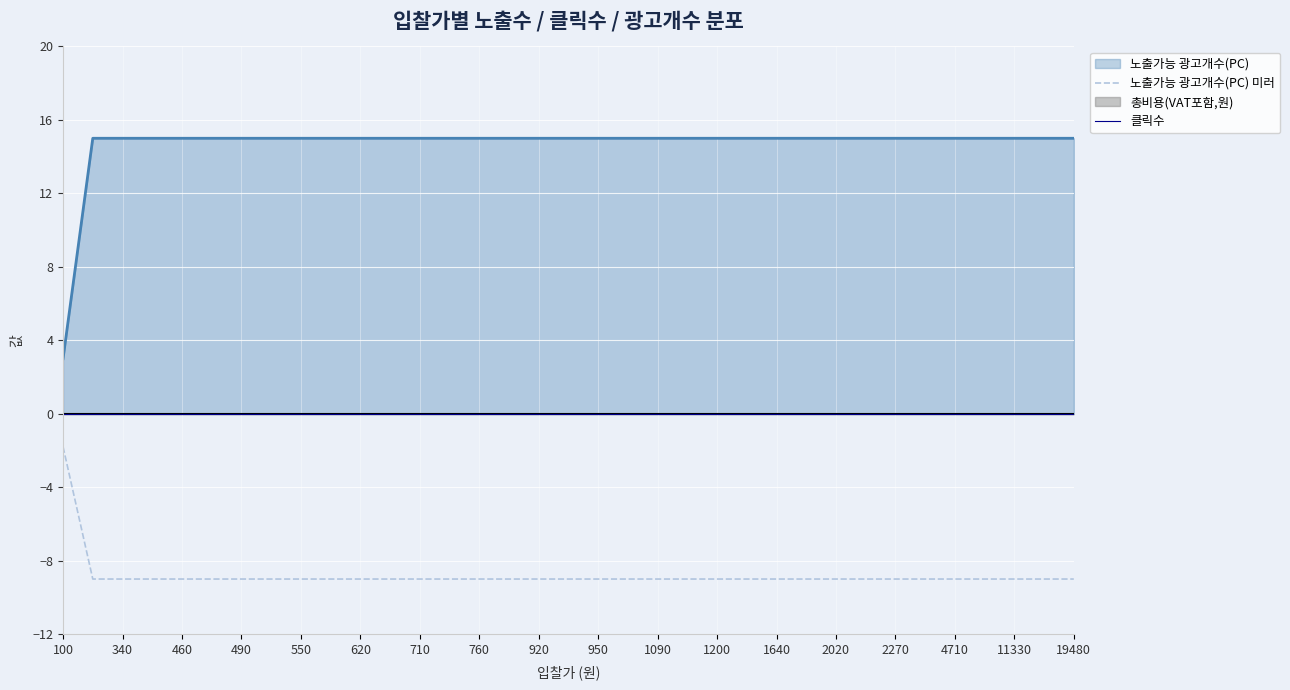

How many 노출가능 광고개수(PC) 미러 values are between -9 and -8?

34